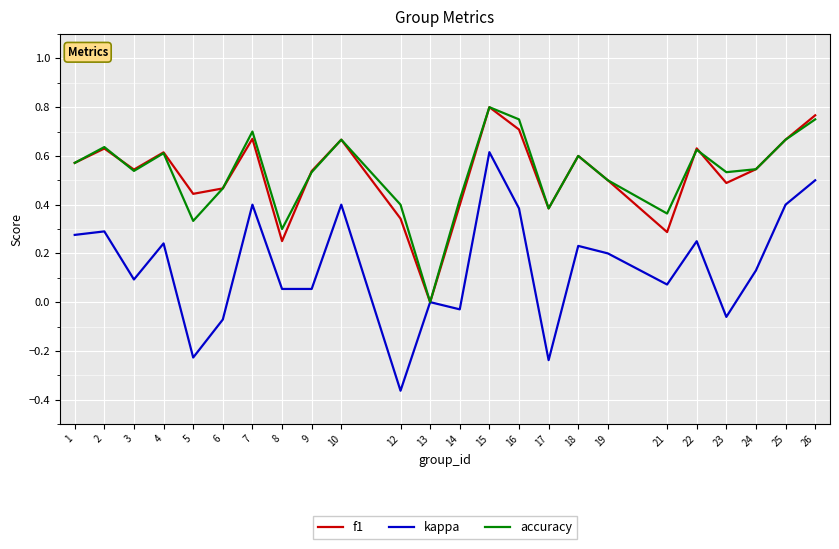

How many positive values does the f1 series have?

23